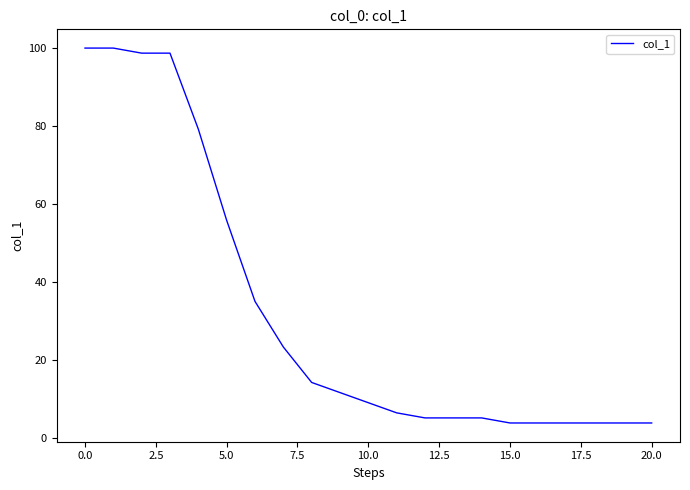

Reading left to right, extract all data points from this chart.

100.0	100.0	98.7	98.7	79.2	55.8	35.1	23.4	14.3	11.7	9.1	6.5	5.2	5.2	5.2	3.9	3.9	3.9	3.9	3.9	3.9